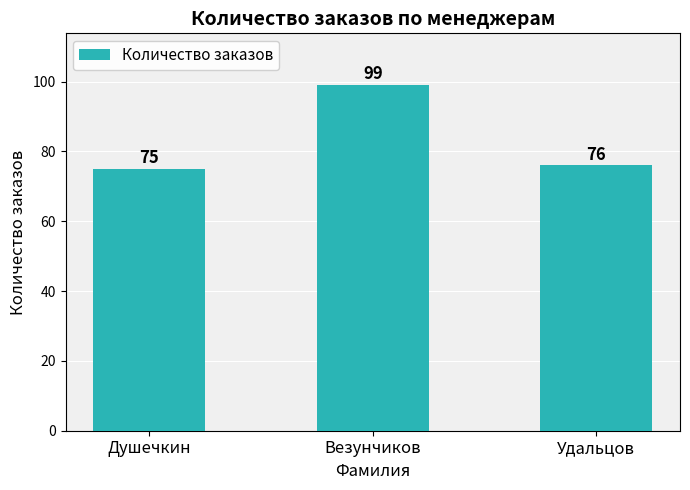

Which has a higher value, Удальцов or Везунчиков?

Везунчиков